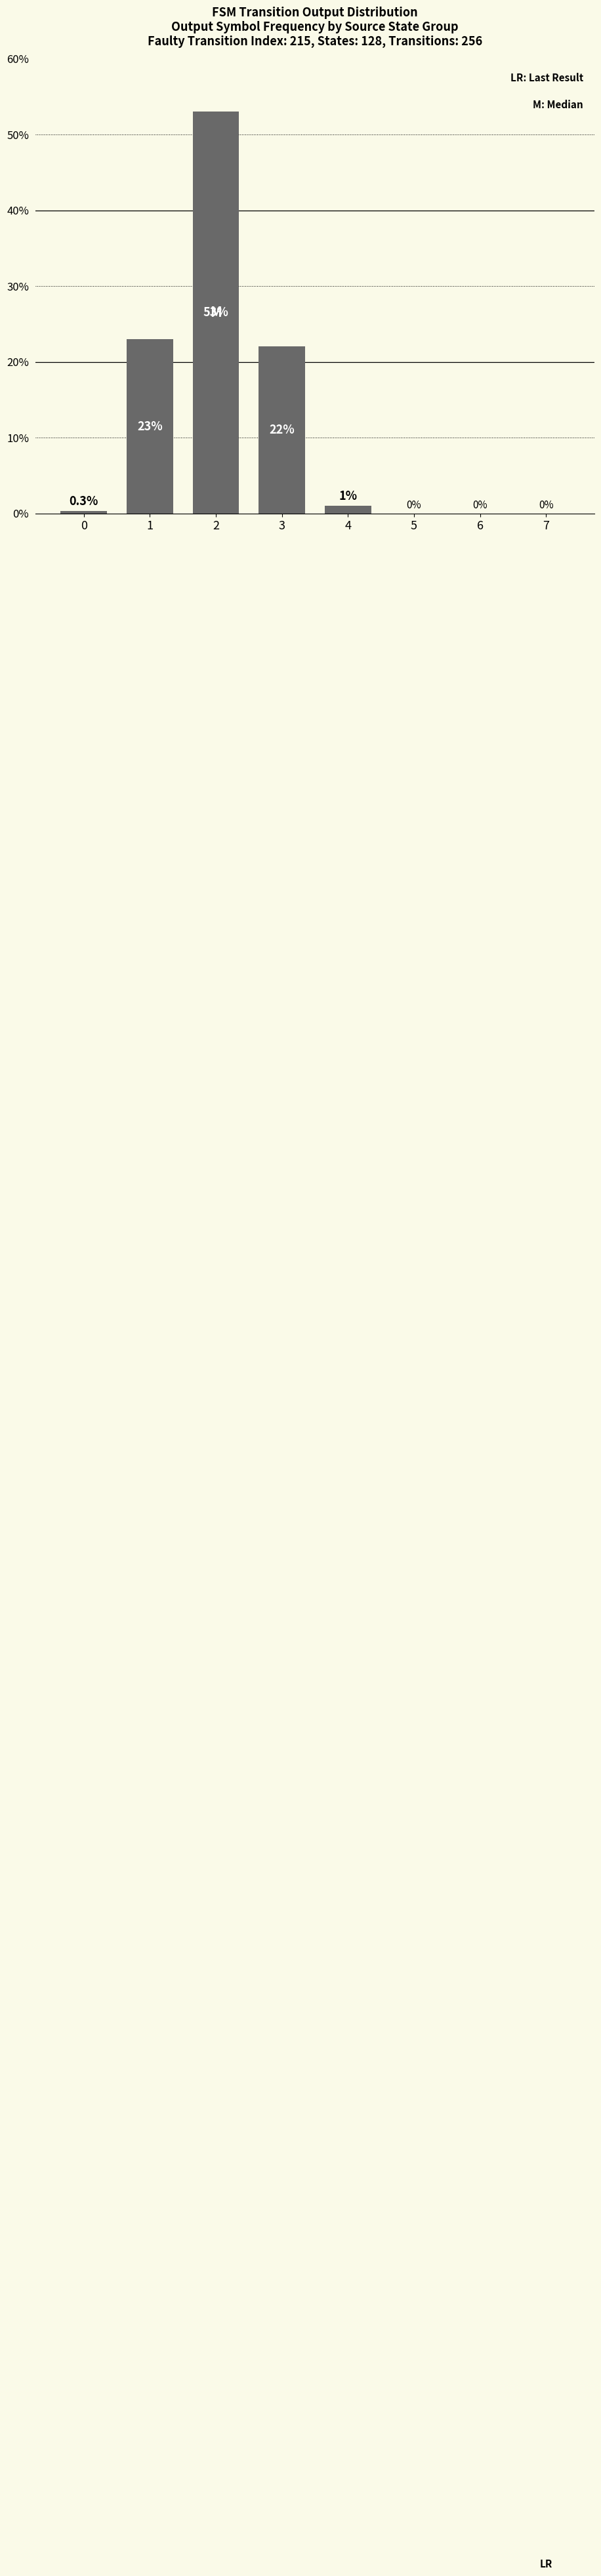

What is the maximum value shown in the chart?

53.0